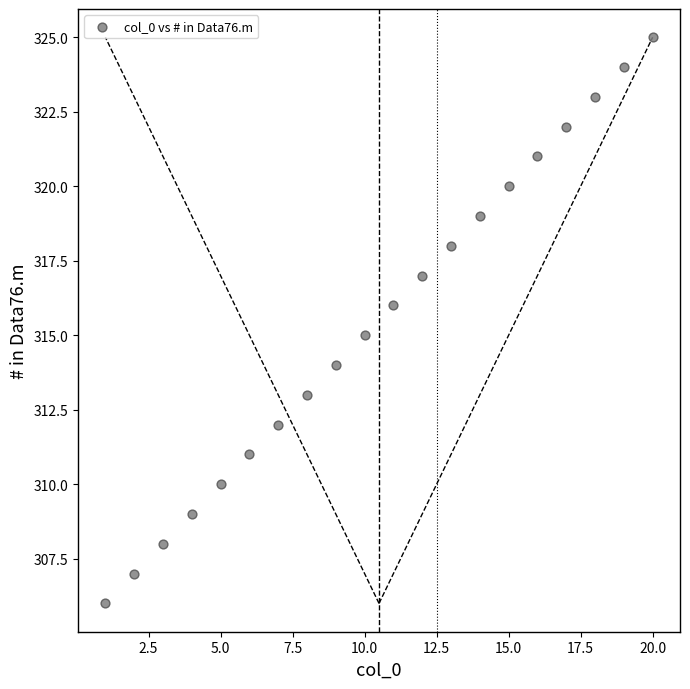

What is the range of X values (max minus min)?

19